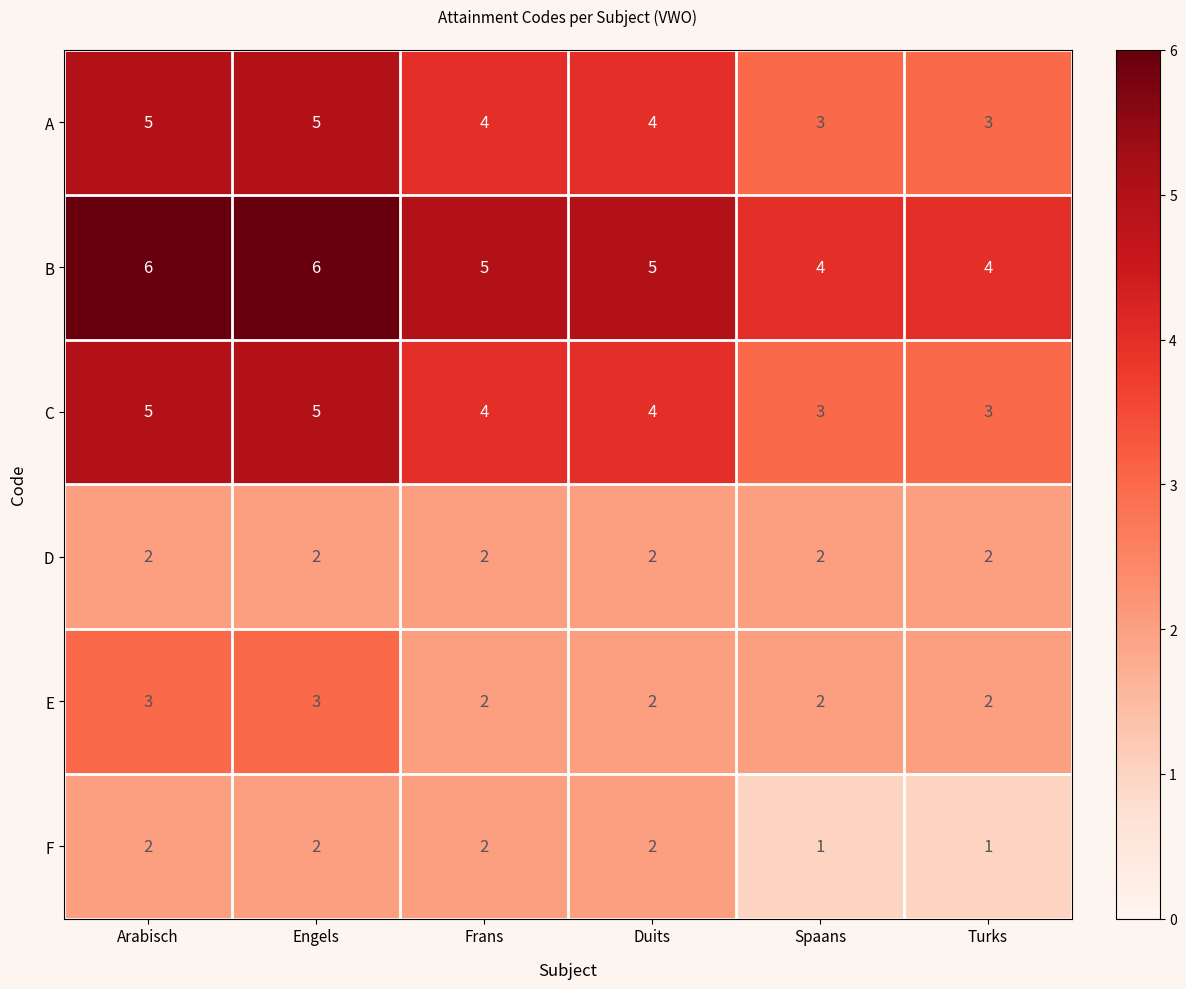

What is the average value of the B series?

5